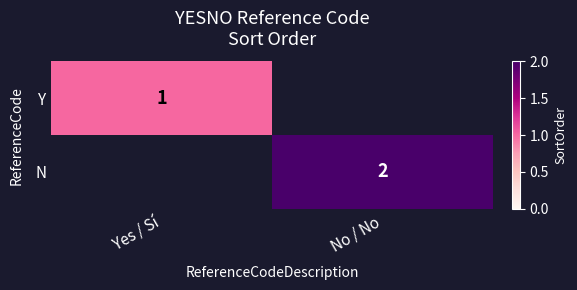

The value of N at No / No is 2. True or false?

True